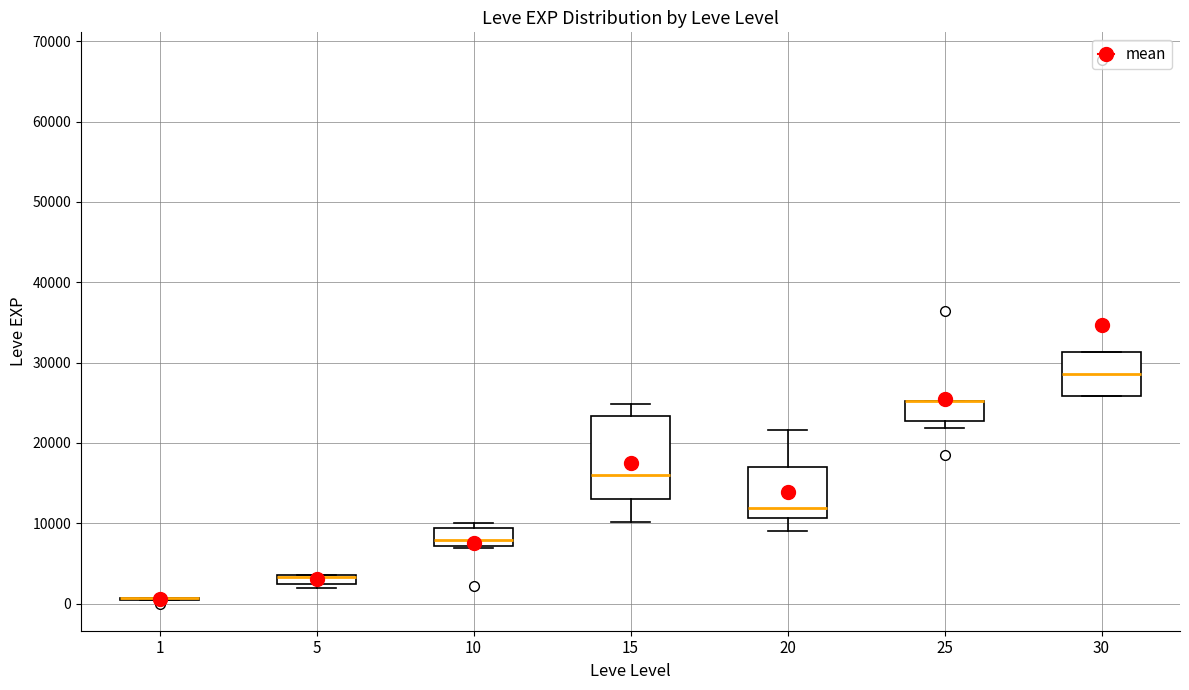

Where does the upper whisker of the box at x = 15 end on the y-axis? The values are not printed on the chart, so give them approximately, as read against the axis.

25000